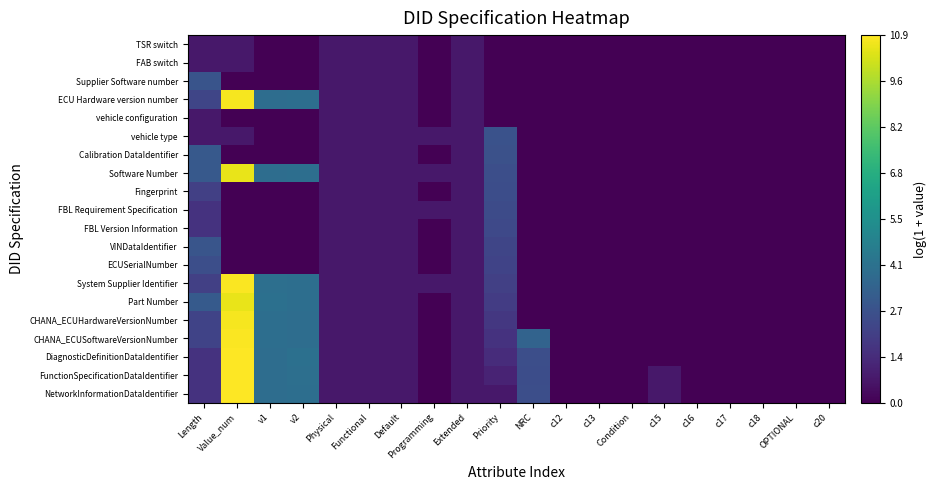

Reading left to right, what are all the values shown in this chart?

NetworkInformationDataIdentifier: Length=1.6	Value_num=10.9	v1=3.9	v2=3.9	Physical=0.7	Functional=0.7	Default=0.7	Programming=0.0	Extended=0.7	Priority=0.7	NRC=2.6	c12=0.0	c13=0.0	Condition=0.0	c15=0.7	c16=0.0	c17=0.0	c18=0.0	OPTIONAL=0.0	c20=0.0
FunctionSpecificationDataIdentifier: Length=1.6	Value_num=10.9	v1=3.9	v2=4.0	Physical=0.7	Functional=0.7	Default=0.7	Programming=0.0	Extended=0.7	Priority=1.1	NRC=2.6	c12=0.0	c13=0.0	Condition=0.0	c15=0.7	c16=0.0	c17=0.0	c18=0.0	OPTIONAL=0.0	c20=0.0
DiagnosticDefinitionDataIdentifier: Length=1.6	Value_num=10.9	v1=3.9	v2=4.0	Physical=0.7	Functional=0.7	Default=0.7	Programming=0.0	Extended=0.7	Priority=1.4	NRC=2.6	c12=0.0	c13=0.0	Condition=0.0	c15=0.0	c16=0.0	c17=0.0	c18=0.0	OPTIONAL=0.0	c20=0.0
CHANA_ECUSoftwareVersionNumber: Length=2.2	Value_num=10.9	v1=4.0	v2=3.9	Physical=0.7	Functional=0.7	Default=0.7	Programming=0.0	Extended=0.7	Priority=1.6	NRC=3.5	c12=0.0	c13=0.0	Condition=0.0	c15=0.0	c16=0.0	c17=0.0	c18=0.0	OPTIONAL=0.0	c20=0.0
CHANA_ECUHardwareVersionNumber: Length=2.2	Value_num=10.8	v1=3.9	v2=3.9	Physical=0.7	Functional=0.7	Default=0.7	Programming=0.0	Extended=0.7	Priority=1.8	NRC=0.0	c12=0.0	c13=0.0	Condition=0.0	c15=0.0	c16=0.0	c17=0.0	c18=0.0	OPTIONAL=0.0	c20=0.0
Part Number: Length=3.1	Value_num=10.6	v1=4.0	v2=4.0	Physical=0.7	Functional=0.7	Default=0.7	Programming=0.0	Extended=0.7	Priority=1.9	NRC=0.0	c12=0.0	c13=0.0	Condition=0.0	c15=0.0	c16=0.0	c17=0.0	c18=0.0	OPTIONAL=0.0	c20=0.0
System Supplier Identifier: Length=2.1	Value_num=10.9	v1=4.0	v2=3.9	Physical=0.7	Functional=0.7	Default=0.7	Programming=0.7	Extended=0.7	Priority=2.1	NRC=0.0	c12=0.0	c13=0.0	Condition=0.0	c15=0.0	c16=0.0	c17=0.0	c18=0.0	OPTIONAL=0.0	c20=0.0
ECUSerialNumber: Length=2.6	Value_num=0.0	v1=0.0	v2=0.0	Physical=0.7	Functional=0.7	Default=0.7	Programming=0.0	Extended=0.7	Priority=2.2	NRC=0.0	c12=0.0	c13=0.0	Condition=0.0	c15=0.0	c16=0.0	c17=0.0	c18=0.0	OPTIONAL=0.0	c20=0.0
VINDataIdentifier: Length=2.9	Value_num=0.0	v1=0.0	v2=0.0	Physical=0.7	Functional=0.7	Default=0.7	Programming=0.0	Extended=0.7	Priority=2.3	NRC=0.0	c12=0.0	c13=0.0	Condition=0.0	c15=0.0	c16=0.0	c17=0.0	c18=0.0	OPTIONAL=0.0	c20=0.0
FBL Version Information: Length=1.6	Value_num=0.0	v1=0.0	v2=0.0	Physical=0.7	Functional=0.7	Default=0.7	Programming=0.0	Extended=0.7	Priority=2.4	NRC=0.0	c12=0.0	c13=0.0	Condition=0.0	c15=0.0	c16=0.0	c17=0.0	c18=0.0	OPTIONAL=0.0	c20=0.0
FBL Requirement Specification: Length=1.6	Value_num=0.0	v1=0.0	v2=0.0	Physical=0.7	Functional=0.7	Default=0.7	Programming=0.7	Extended=0.7	Priority=2.5	NRC=0.0	c12=0.0	c13=0.0	Condition=0.0	c15=0.0	c16=0.0	c17=0.0	c18=0.0	OPTIONAL=0.0	c20=0.0
Fingerprint: Length=2.1	Value_num=0.0	v1=0.0	v2=0.0	Physical=0.7	Functional=0.7	Default=0.7	Programming=0.0	Extended=0.7	Priority=2.6	NRC=0.0	c12=0.0	c13=0.0	Condition=0.0	c15=0.0	c16=0.0	c17=0.0	c18=0.0	OPTIONAL=0.0	c20=0.0
Software Number: Length=3.0	Value_num=10.6	v1=3.9	v2=3.9	Physical=0.7	Functional=0.7	Default=0.7	Programming=0.7	Extended=0.7	Priority=2.6	NRC=0.0	c12=0.0	c13=0.0	Condition=0.0	c15=0.0	c16=0.0	c17=0.0	c18=0.0	OPTIONAL=0.0	c20=0.0
Calibration DataIdentifier: Length=3.0	Value_num=0.0	v1=0.0	v2=0.0	Physical=0.7	Functional=0.7	Default=0.7	Programming=0.0	Extended=0.7	Priority=2.7	NRC=0.0	c12=0.0	c13=0.0	Condition=0.0	c15=0.0	c16=0.0	c17=0.0	c18=0.0	OPTIONAL=0.0	c20=0.0
vehicle type: Length=0.7	Value_num=0.7	v1=0.0	v2=0.0	Physical=0.7	Functional=0.7	Default=0.7	Programming=0.7	Extended=0.7	Priority=2.8	NRC=0.0	c12=0.0	c13=0.0	Condition=0.0	c15=0.0	c16=0.0	c17=0.0	c18=0.0	OPTIONAL=0.0	c20=0.0
vehicle configuration: Length=0.7	Value_num=0.0	v1=0.0	v2=0.0	Physical=0.7	Functional=0.7	Default=0.7	Programming=0.0	Extended=0.7	Priority=0.0	NRC=0.0	c12=0.0	c13=0.0	Condition=0.0	c15=0.0	c16=0.0	c17=0.0	c18=0.0	OPTIONAL=0.0	c20=0.0
ECU Hardware version number: Length=2.3	Value_num=10.8	v1=3.9	v2=3.9	Physical=0.7	Functional=0.7	Default=0.7	Programming=0.0	Extended=0.7	Priority=0.0	NRC=0.0	c12=0.0	c13=0.0	Condition=0.0	c15=0.0	c16=0.0	c17=0.0	c18=0.0	OPTIONAL=0.0	c20=0.0
Supplier Software number: Length=2.8	Value_num=0.0	v1=0.0	v2=0.0	Physical=0.7	Functional=0.7	Default=0.7	Programming=0.0	Extended=0.7	Priority=0.0	NRC=0.0	c12=0.0	c13=0.0	Condition=0.0	c15=0.0	c16=0.0	c17=0.0	c18=0.0	OPTIONAL=0.0	c20=0.0
FAB switch: Length=0.7	Value_num=0.7	v1=0.0	v2=0.0	Physical=0.7	Functional=0.7	Default=0.7	Programming=0.0	Extended=0.7	Priority=0.0	NRC=0.0	c12=0.0	c13=0.0	Condition=0.0	c15=0.0	c16=0.0	c17=0.0	c18=0.0	OPTIONAL=0.0	c20=0.0
TSR switch: Length=0.7	Value_num=0.7	v1=0.0	v2=0.0	Physical=0.7	Functional=0.7	Default=0.7	Programming=0.0	Extended=0.7	Priority=0.0	NRC=0.0	c12=0.0	c13=0.0	Condition=0.0	c15=0.0	c16=0.0	c17=0.0	c18=0.0	OPTIONAL=0.0	c20=0.0